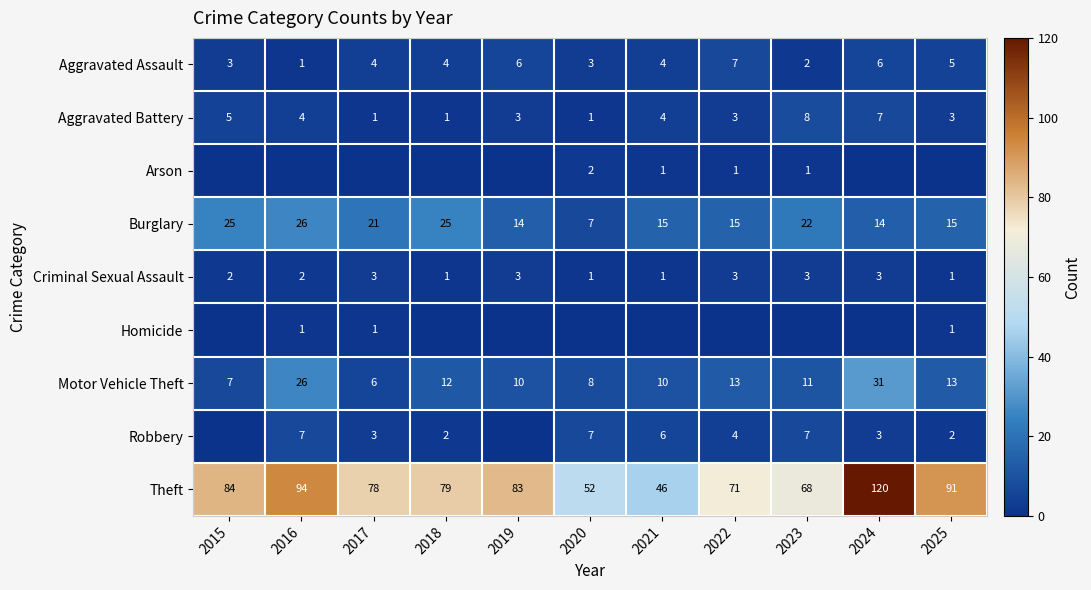

Is the value of Robbery at 2021 greater than the value of Aggravated Battery at 2020?

Yes